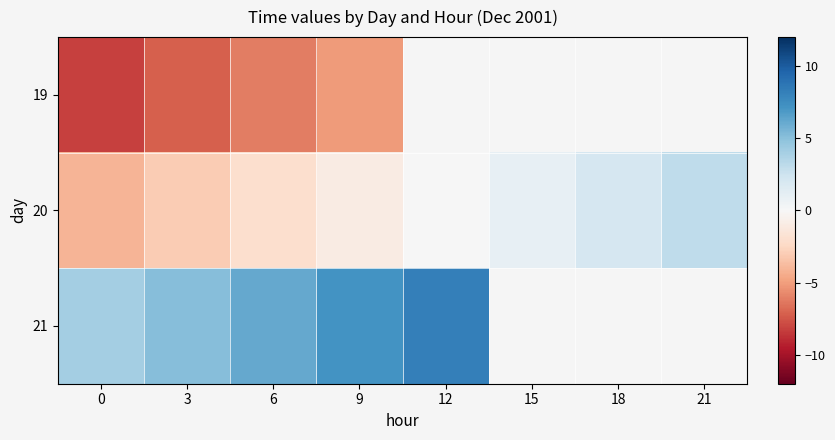

At which label is 21 closest to 6?

6